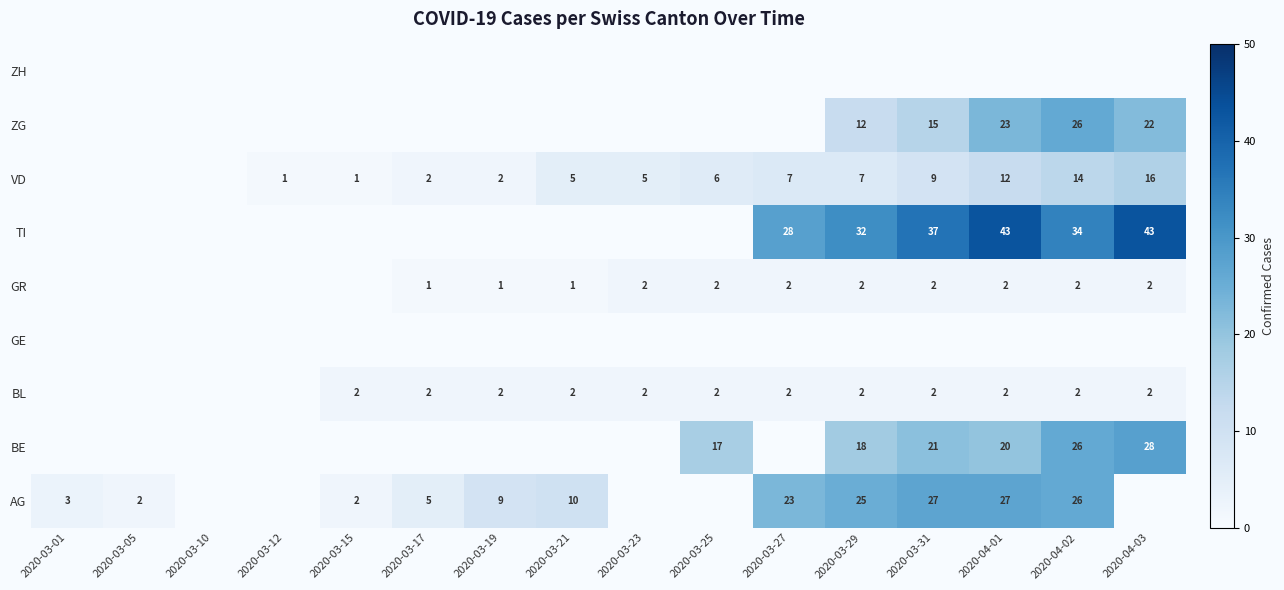

Is it true that TI equals 0 at 2020-03-17?

True